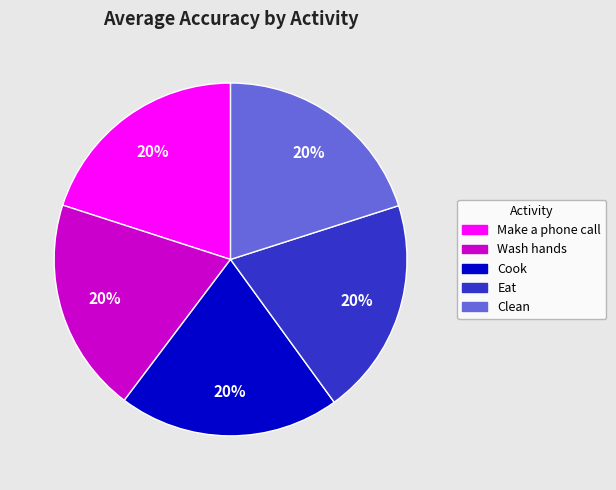

Is the sum of Clean and Make a phone call greater than half?

No